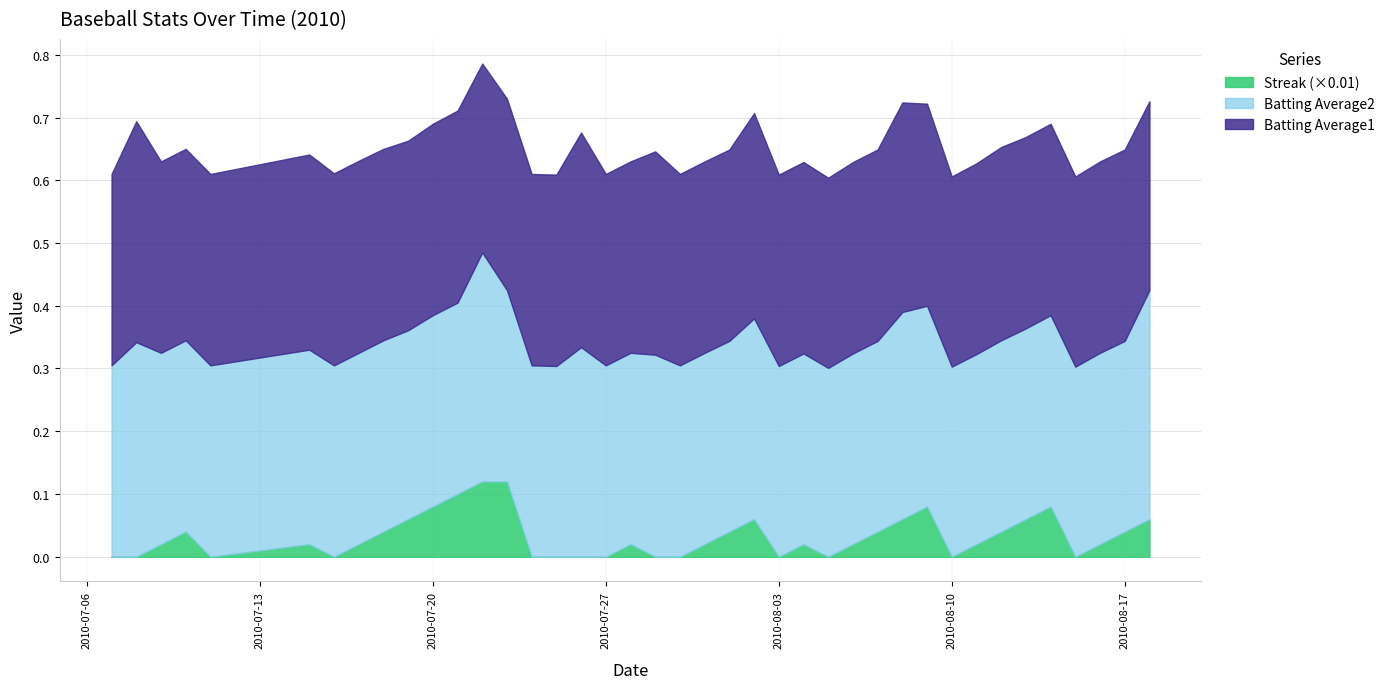

At which category is the sum across all series the highest?

2010-07-22